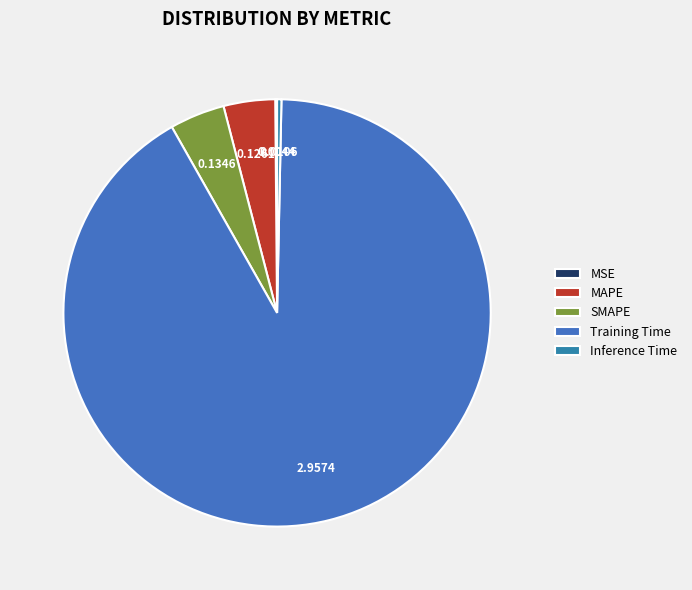

To the nearest percent, what is the difference between the largest and smallest slice percentages?

91%